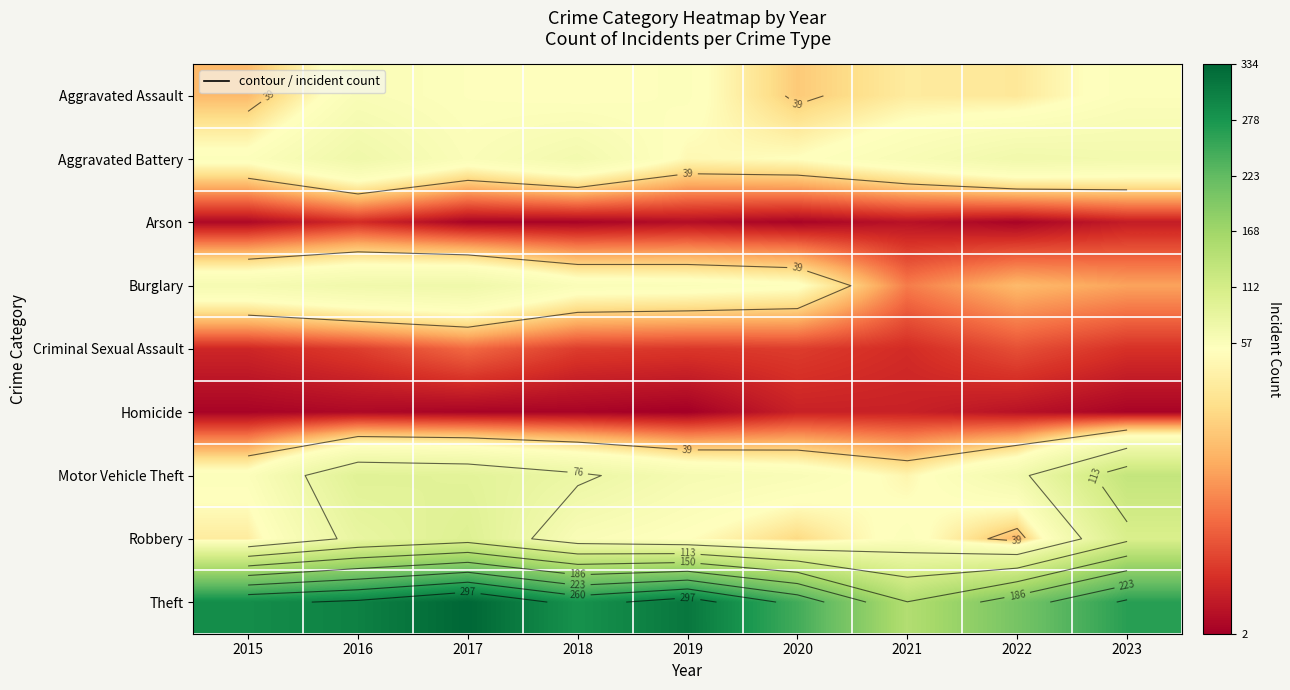

The Homicide series shows 3 at 2023. True or false?

True